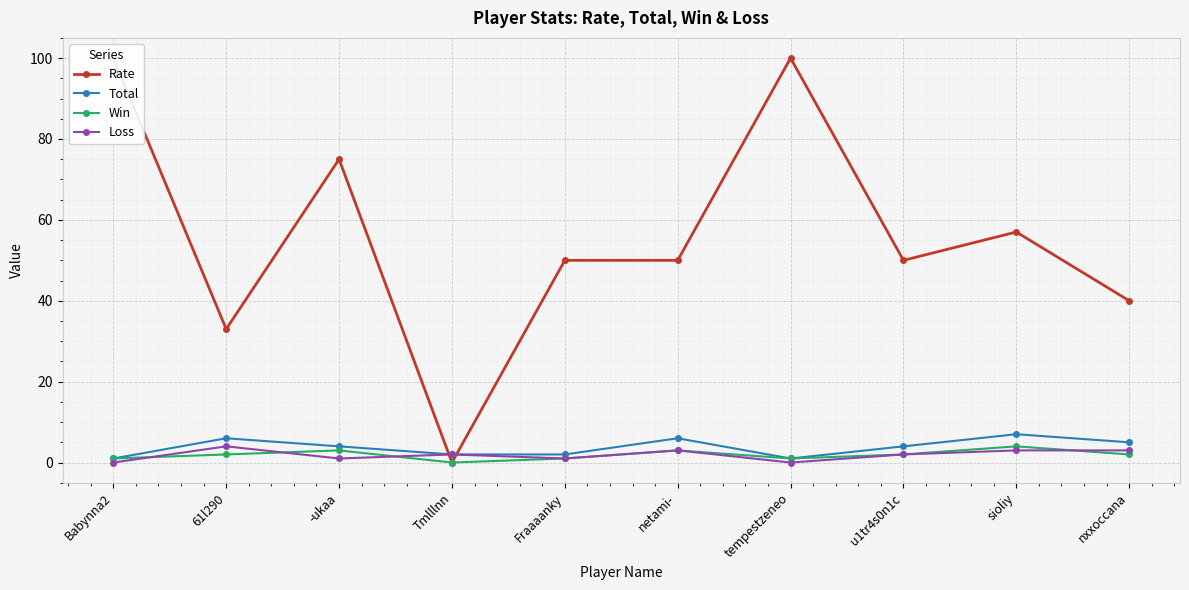

The Rate series shows 57 at sioliy. True or false?

True